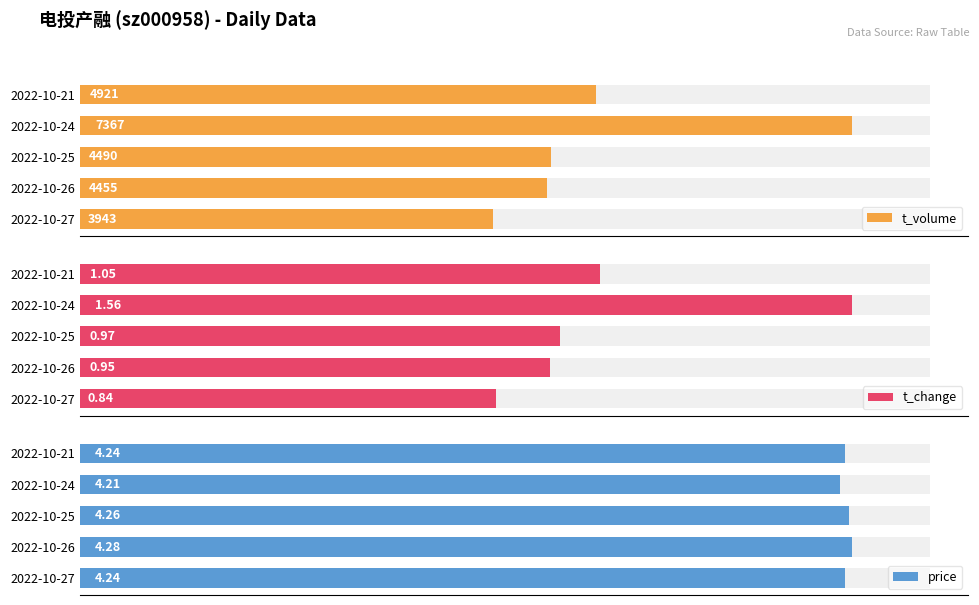

What is the average value of the t_volume series?

5035.2